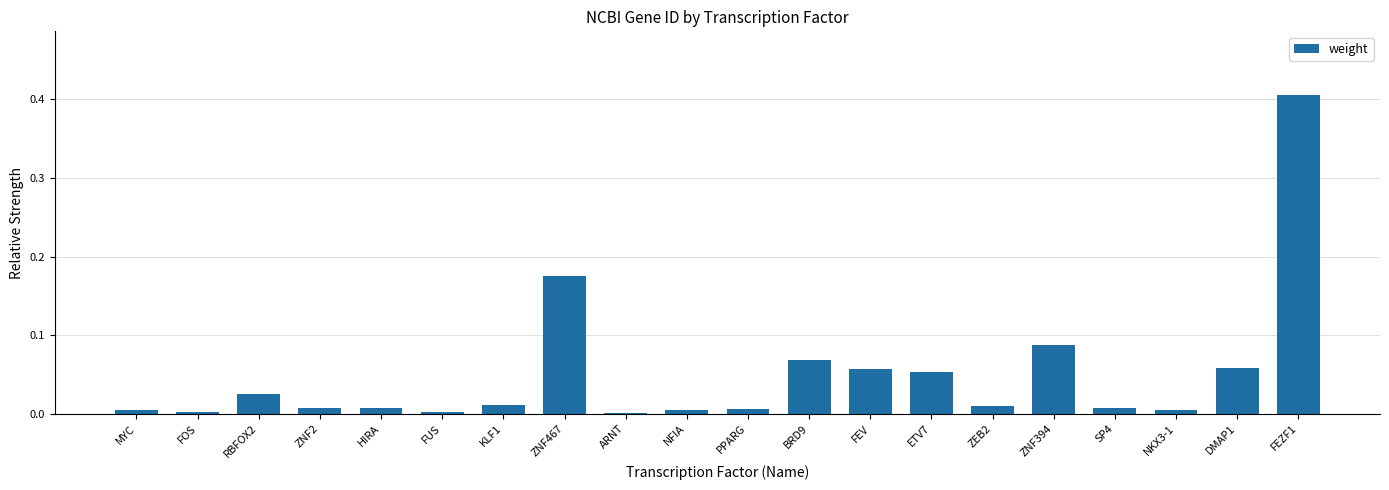

At which category does the chart reach its peak across all series?

FEZF1